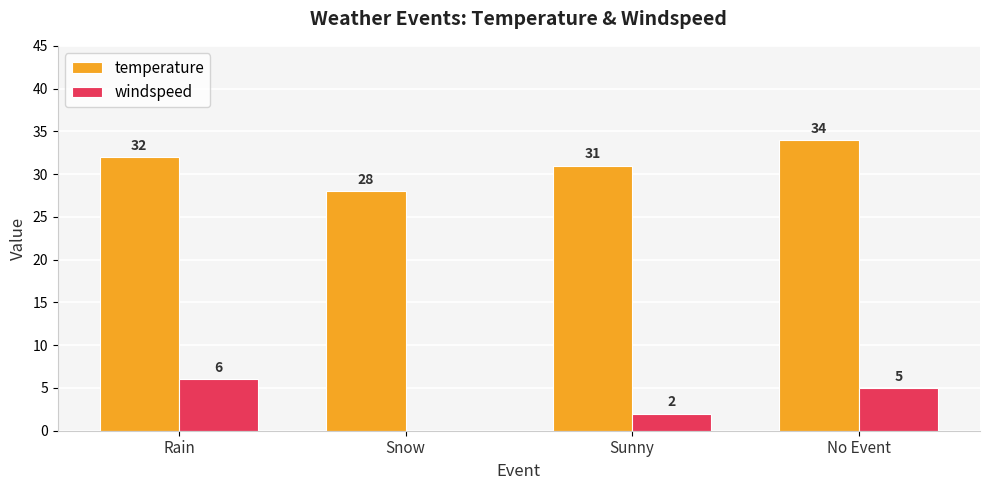

True or false: windspeed has a value of 6 at Rain.

True